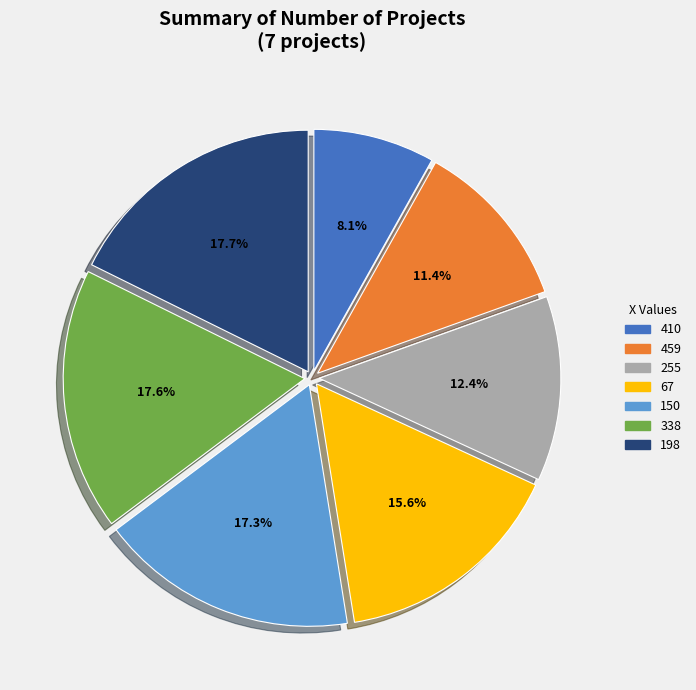

Does any single category account for the majority?

No